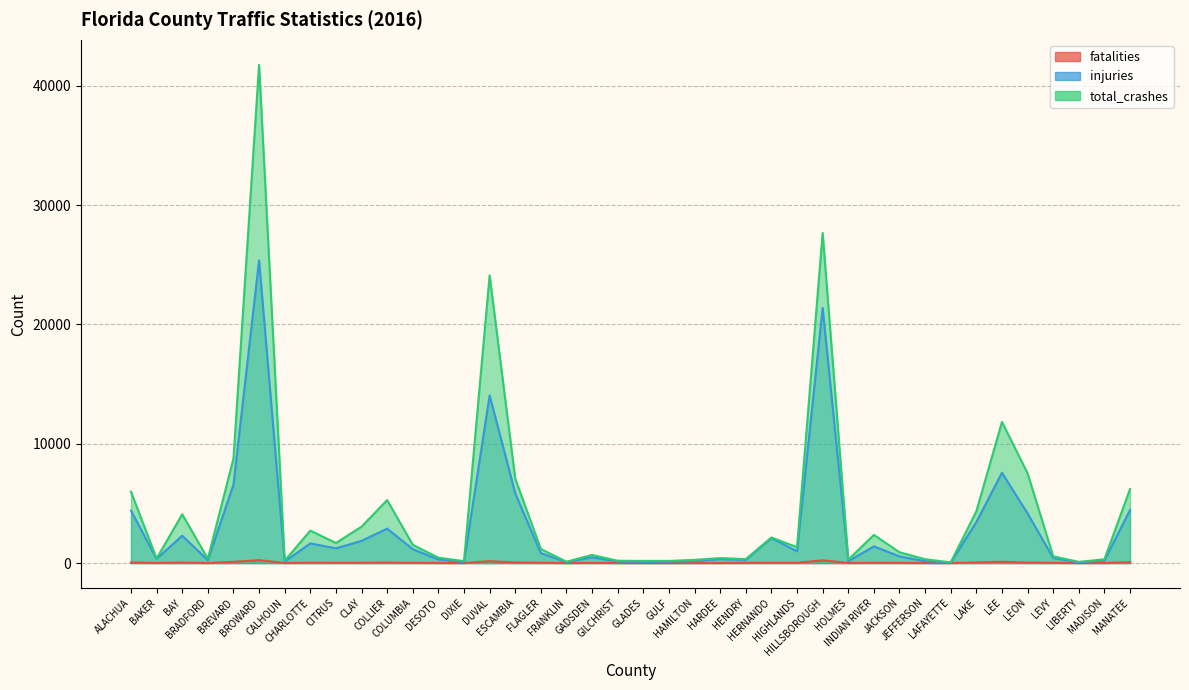

Reading left to right, transcribe all the data shown in this chart.

fatalities: 46	13	38	6	98	245	3	30	24	26	35	20	11	2	156	46	25	5	18	5	2	1	5	5	19	25	21	228	9	26	18	7	2	55	105	40	23	4	7	71
injuries: 4398	352	2290	243	6564	25361	120	1649	1232	1857	2885	1162	301	96	14053	5848	828	80	485	123	97	119	159	334	273	2093	978	21380	158	1400	559	157	37	3437	7570	4156	421	57	209	4445
total_crashes: 5980	381	4089	362	8752	41755	194	2721	1682	3053	5273	1527	453	160	24107	7075	1174	115	680	194	178	181	269	416	331	2142	1329	27660	284	2360	903	320	57	4339	11828	7520	563	100	318	6208